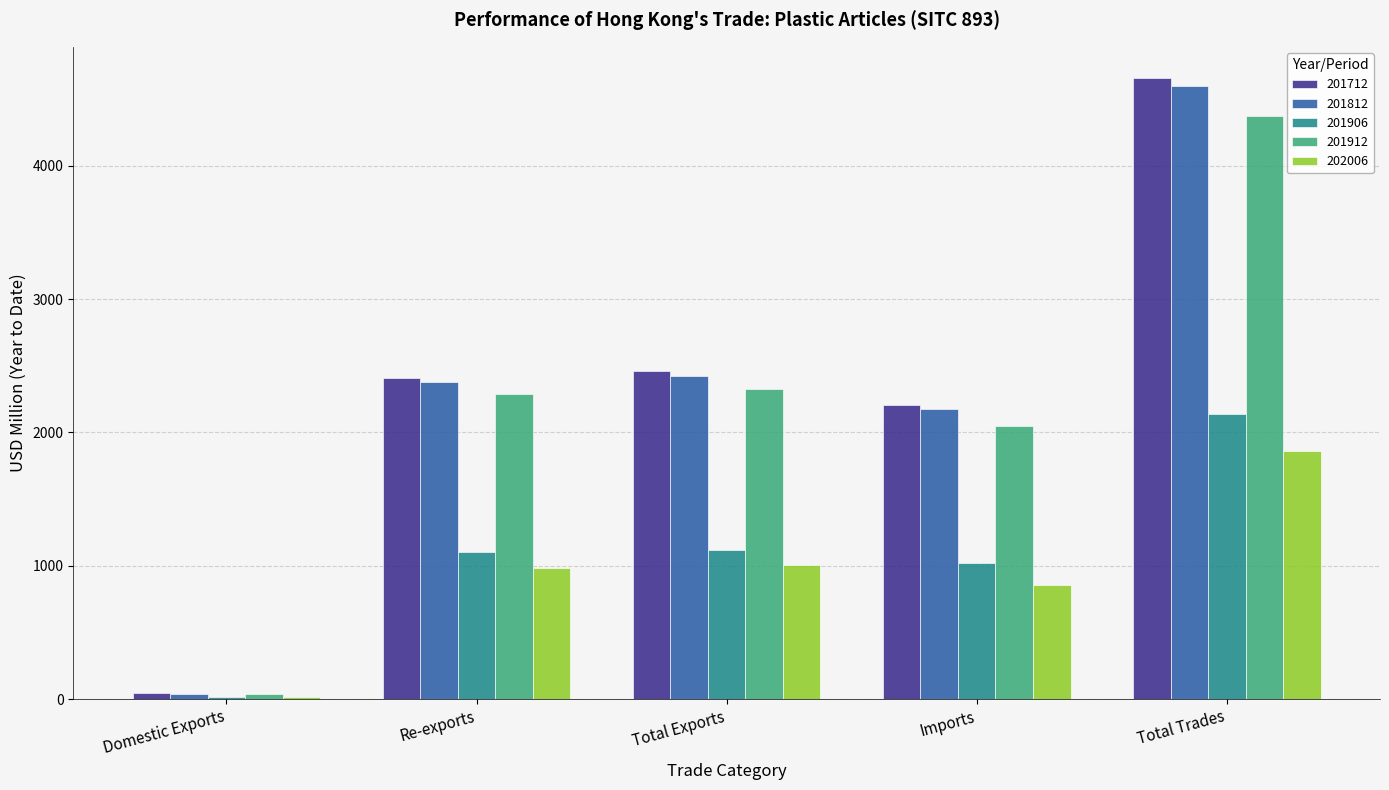

True or false: 201712 has a value of 974.7 at Total Exports.

False